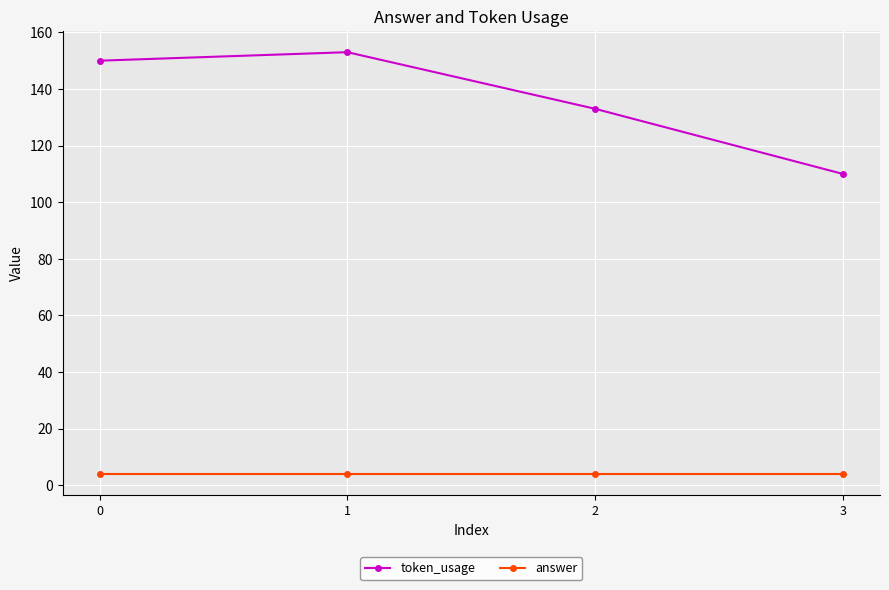

Is this an area chart (filled region under the line)?

No